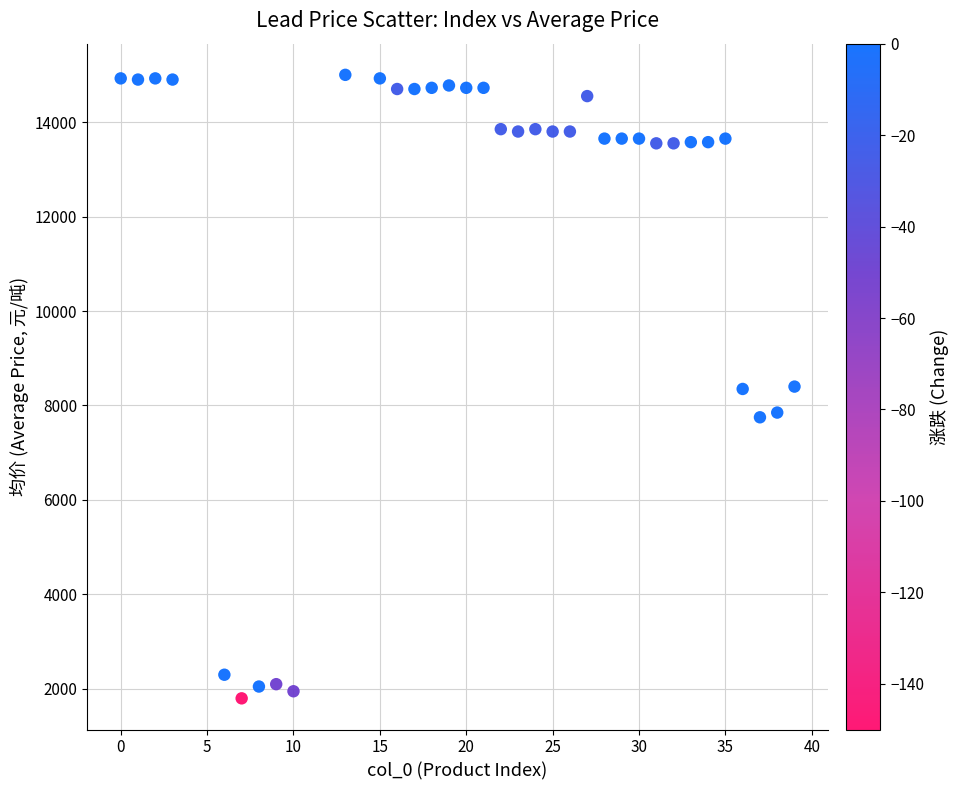

What is the range of X values (max minus min)?

39